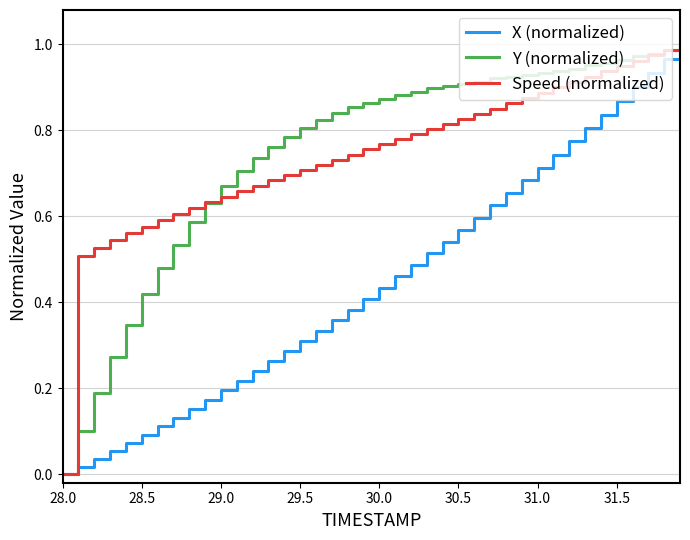

What is the difference between the maximum and minimum values in the X (normalized) series?

1.0